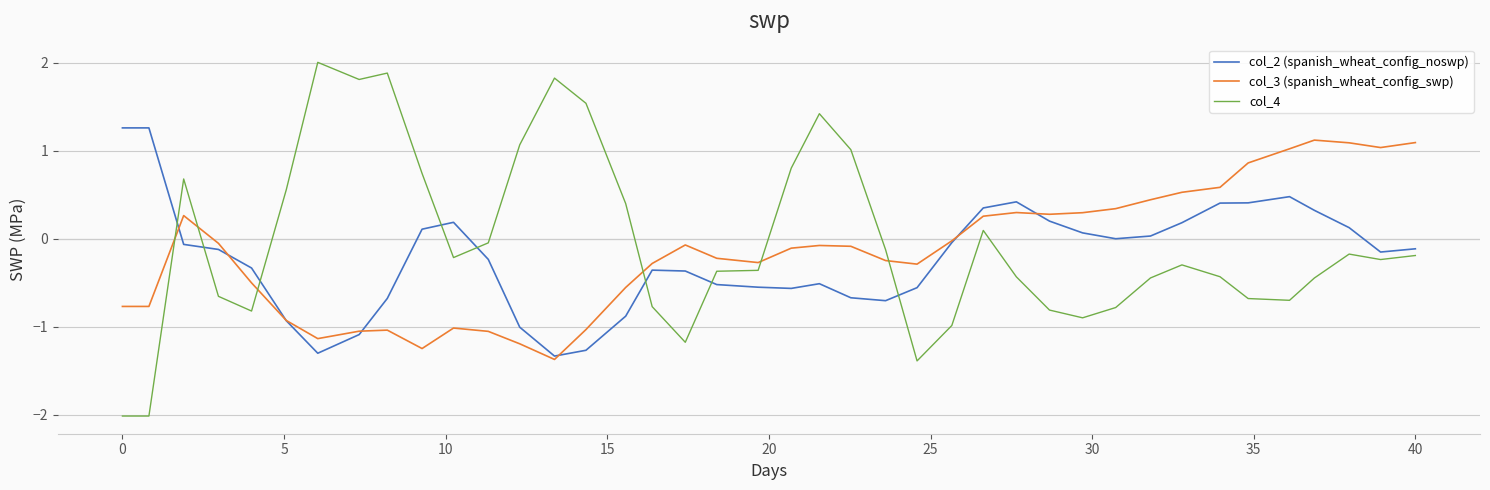

What are all the series names shown in the legend?

col_2 (spanish_wheat_config_noswp), col_3 (spanish_wheat_config_swp), col_4